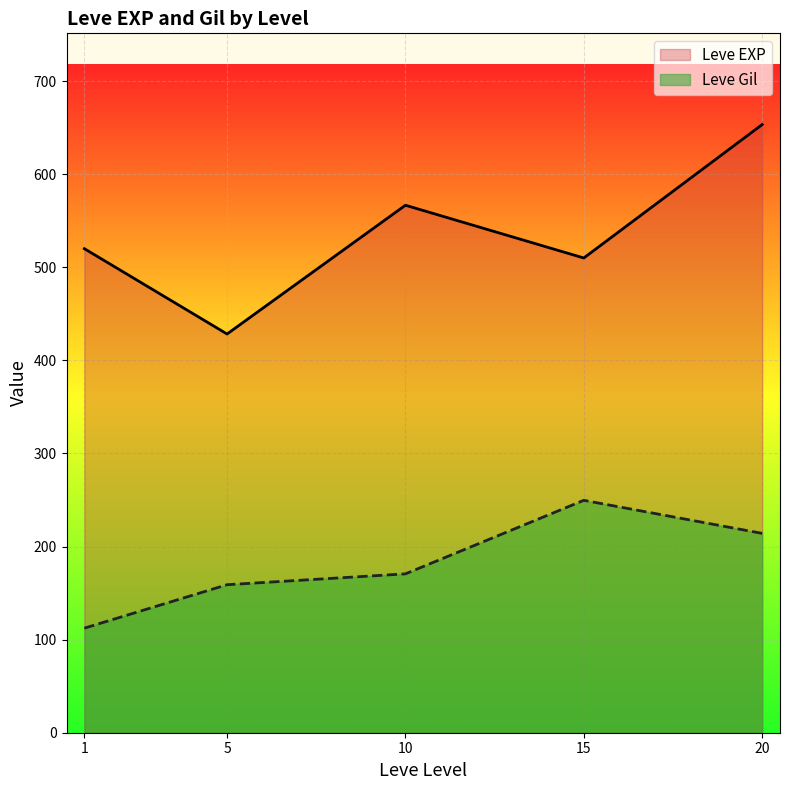

Rank the categories by Leve Gil value from lowest to highest.

1, 5, 10, 20, 15